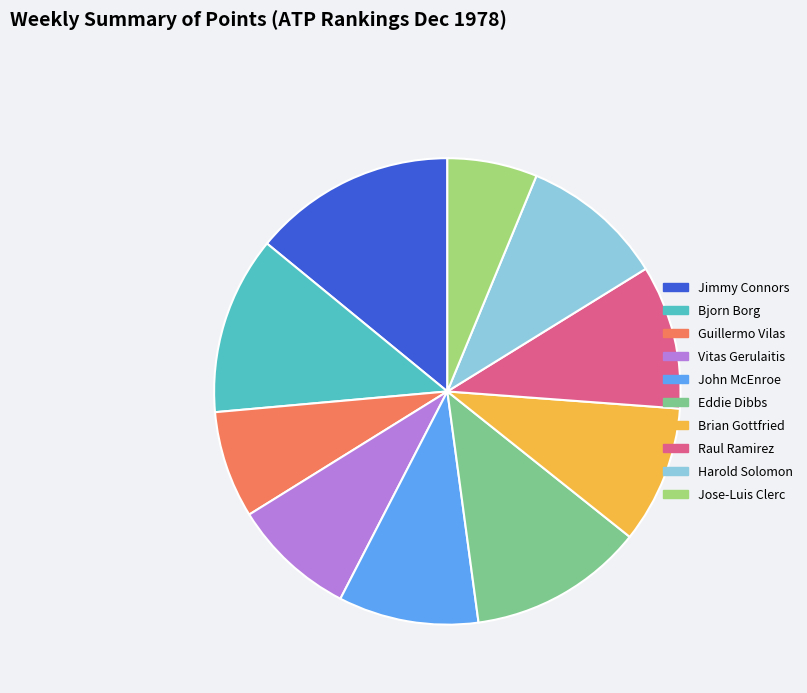

Between Bjorn Borg and Jose-Luis Clerc, which is larger?

Bjorn Borg